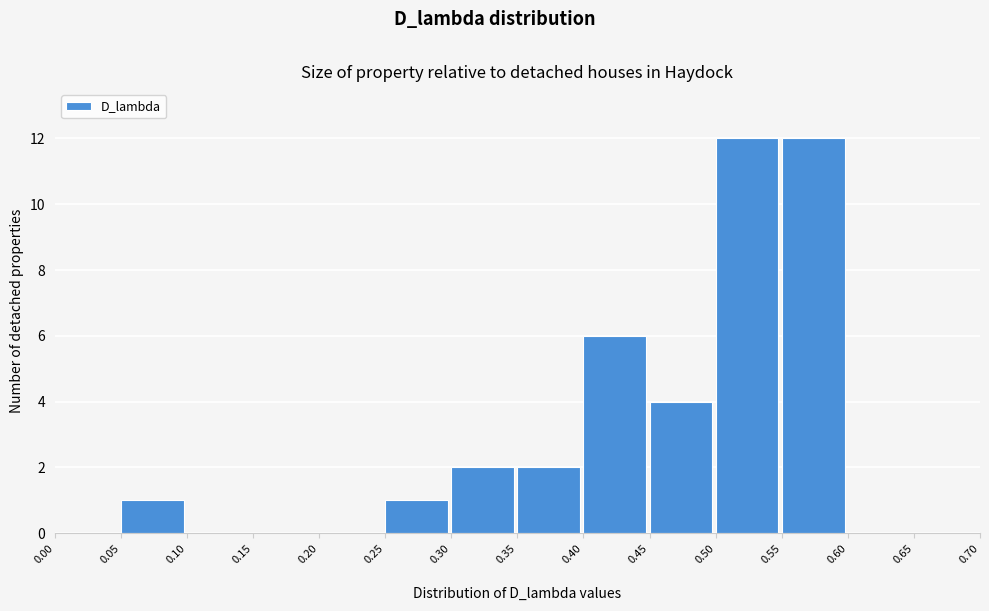

Reading left to right, list every bar in this chart as the range it spans on the x-axis followed by its height. The values are not printed on the chart, so give them approximately, as read against the axis.

0.00 to 0.05: 0
0.05 to 0.10: 1
0.10 to 0.15: 0
0.15 to 0.20: 0
0.20 to 0.25: 0
0.25 to 0.30: 1
0.30 to 0.35: 2
0.35 to 0.40: 2
0.40 to 0.45: 6
0.45 to 0.50: 4
0.50 to 0.55: 12
0.55 to 0.60: 12
0.60 to 0.65: 0
0.65 to 0.70: 0